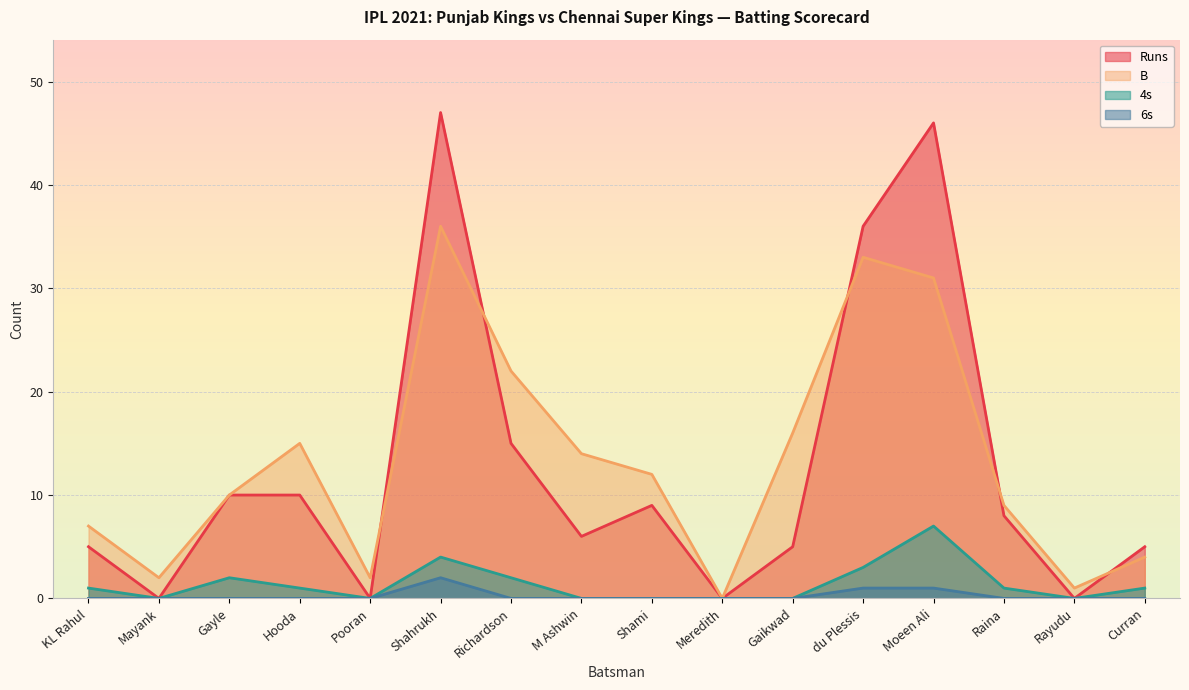

At which label does B first exceed 12?

Hooda